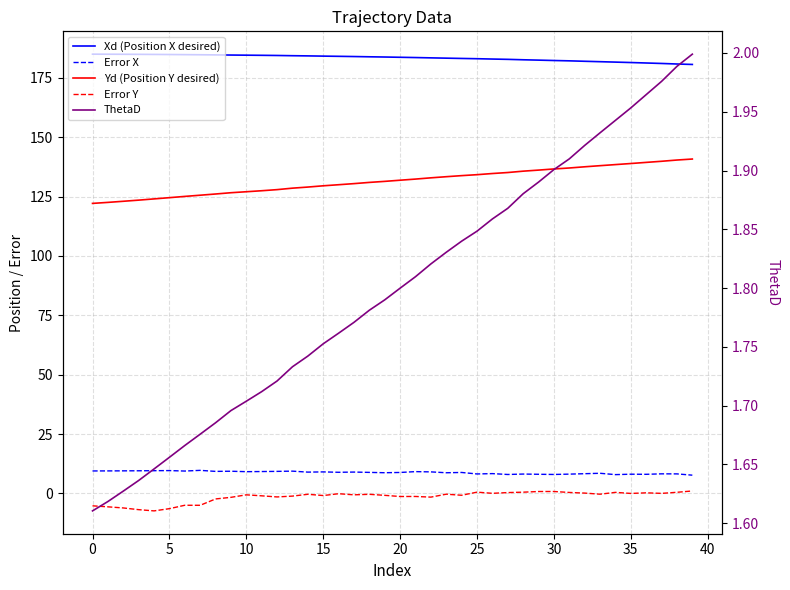

Does the chart display data point markers on the line(s)?

No